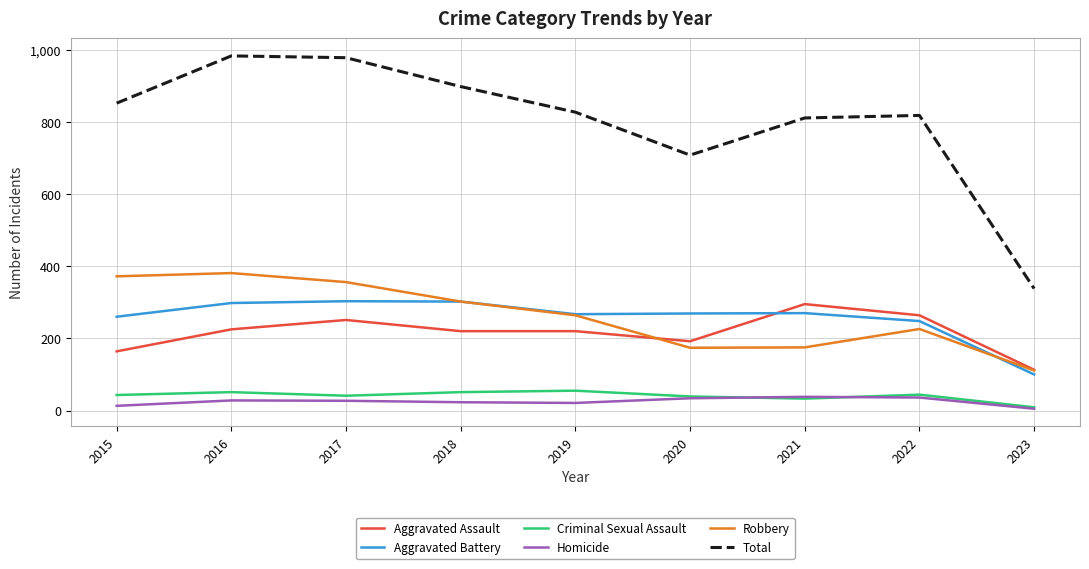

At how many categories does at least one series exceed 930?

2